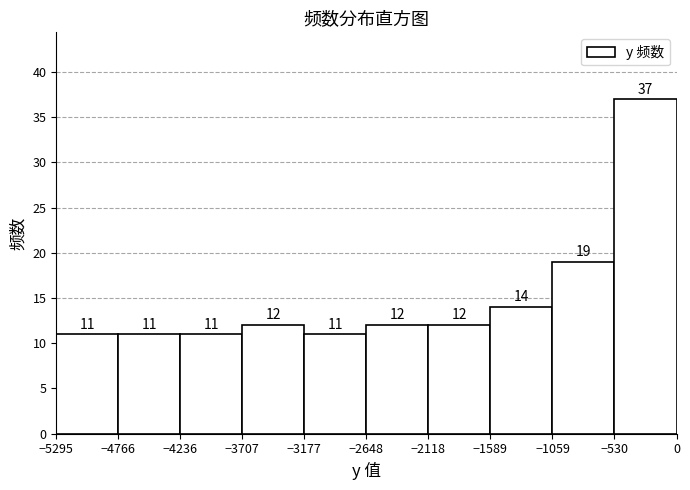

Reading left to right, list every bar in this chart as the range it spans on the x-axis followed by its height.

-5295 to -4766: 11
-4766 to -4236: 11
-4236 to -3707: 11
-3707 to -3177: 12
-3177 to -2648: 11
-2648 to -2118: 12
-2118 to -1589: 12
-1589 to -1059: 14
-1059 to -530: 19
-530 to 0: 37